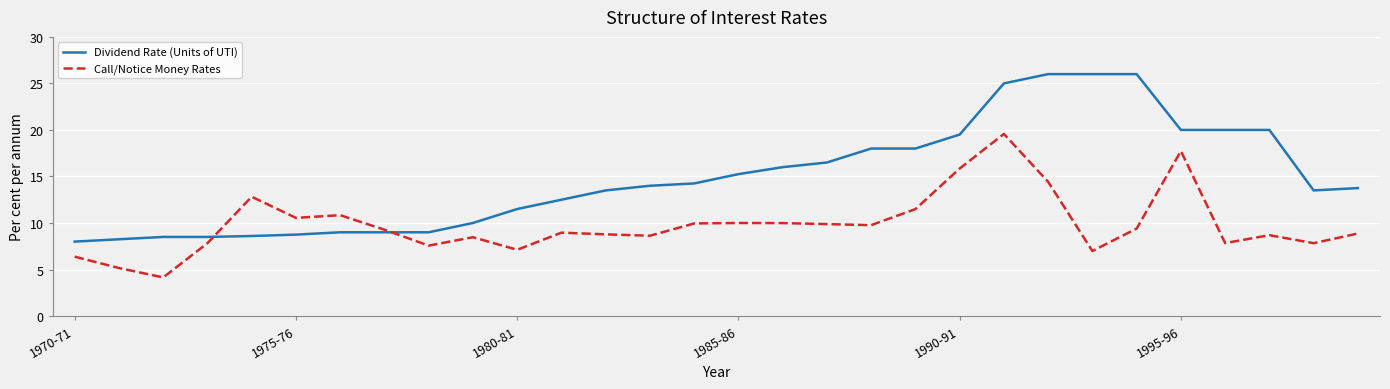

What is the smallest value displayed?

4.2